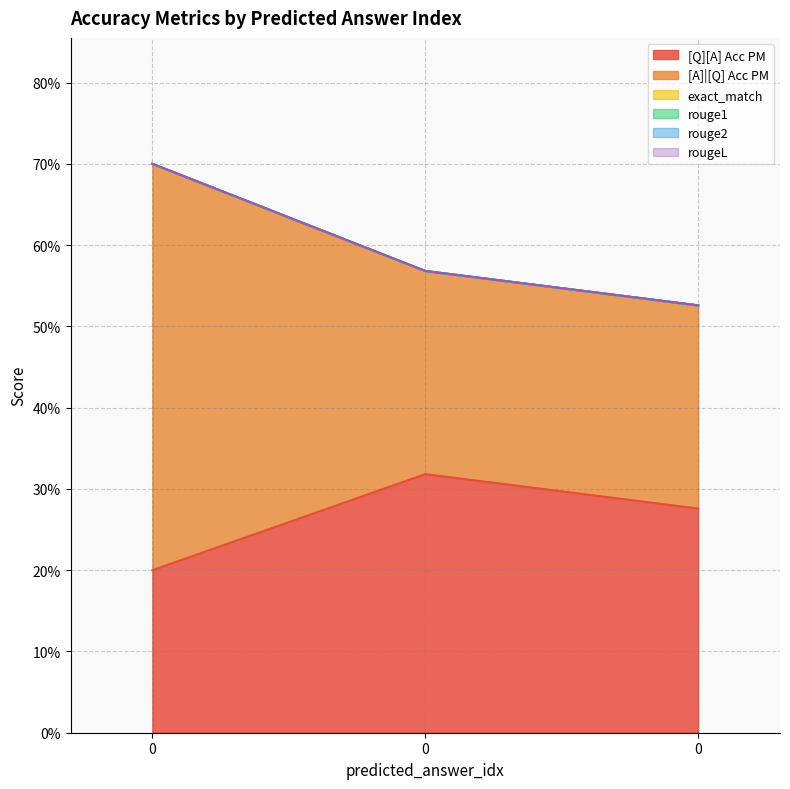

What are all the series names shown in the legend?

[Q][A] Acc PM, [A]|[Q] Acc PM, exact_match, rouge1, rouge2, rougeL